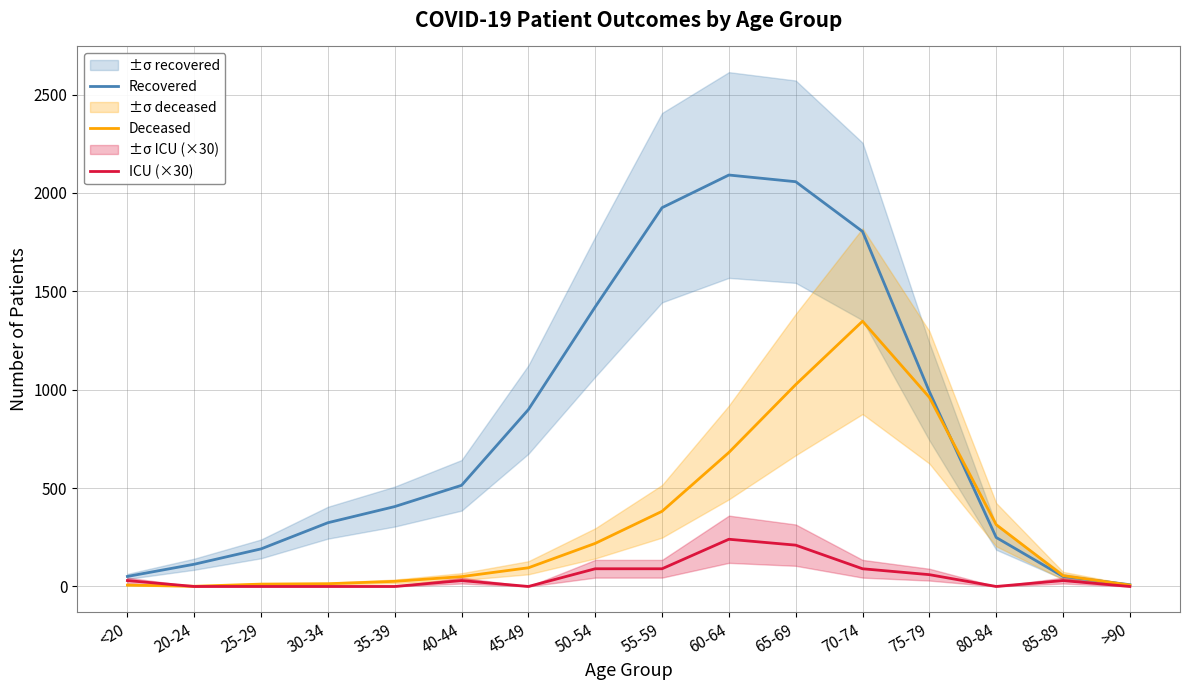

What is the label of the 16th point from the right?

<20